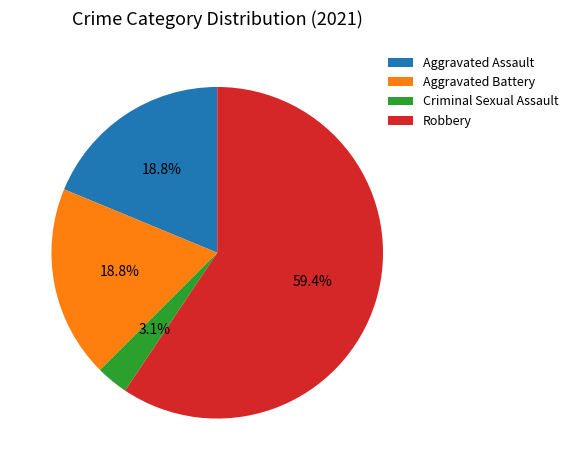

To the nearest percent, what is the average slice percentage?

25%